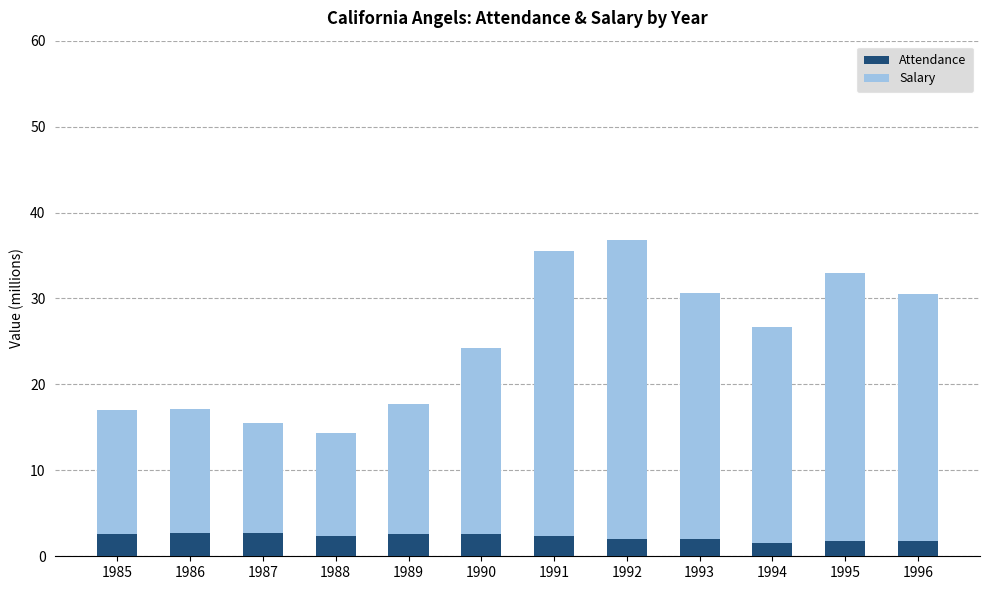

What is the difference between the maximum and minimum values in the Attendance series?

1.2